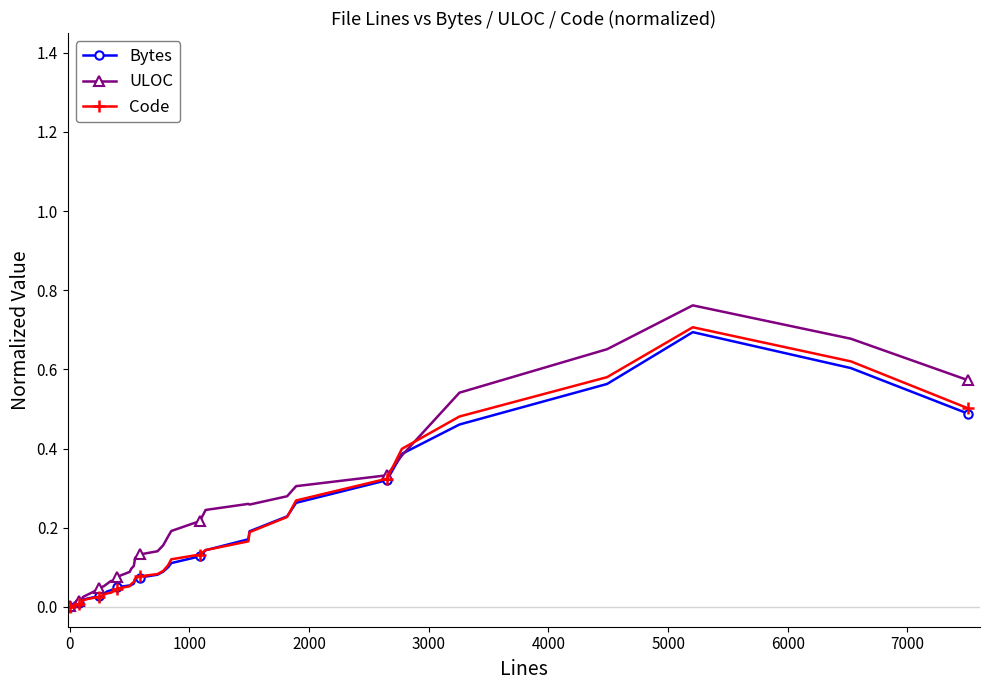

How many lines are shown in the chart?

3